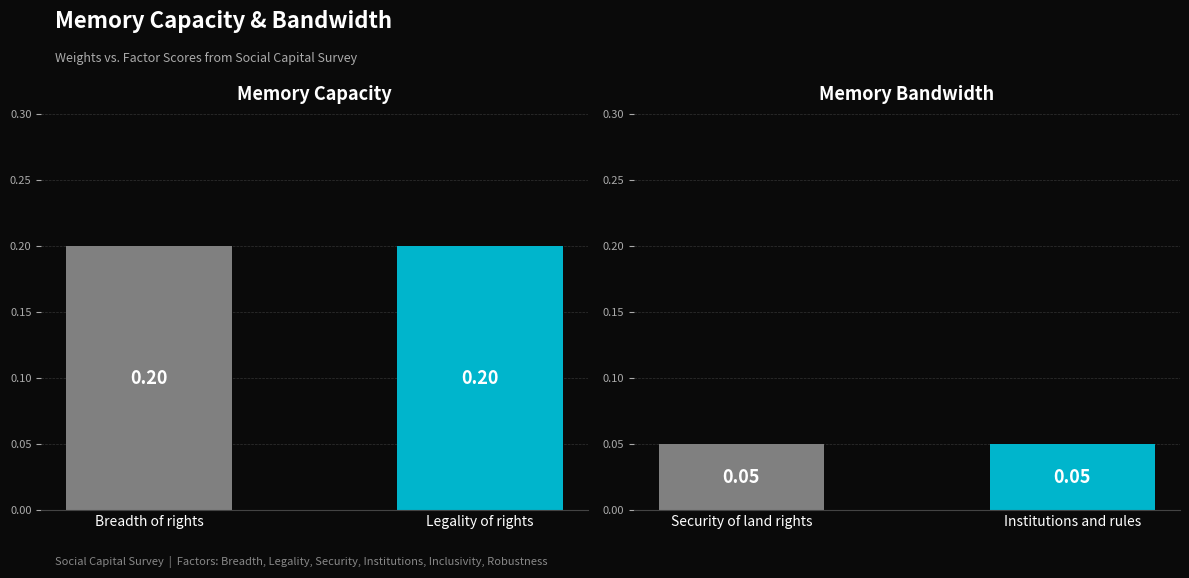

At which category does the chart reach its peak across all series?

Legality of rights